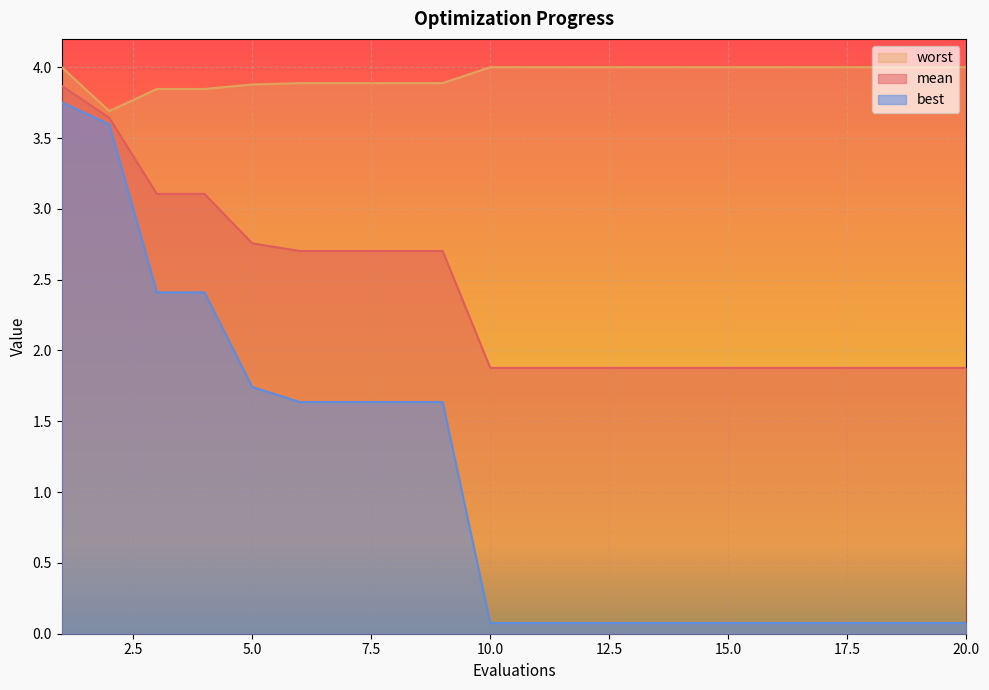

What is the lowest value of the best series?

0.1